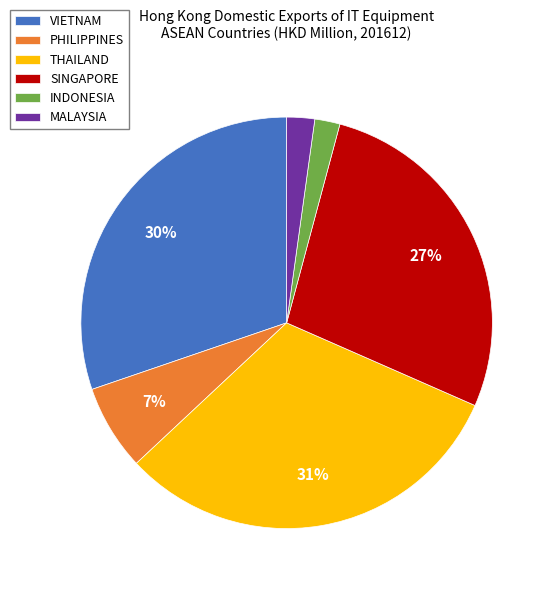

Which category has the biggest portion of the pie?

THAILAND